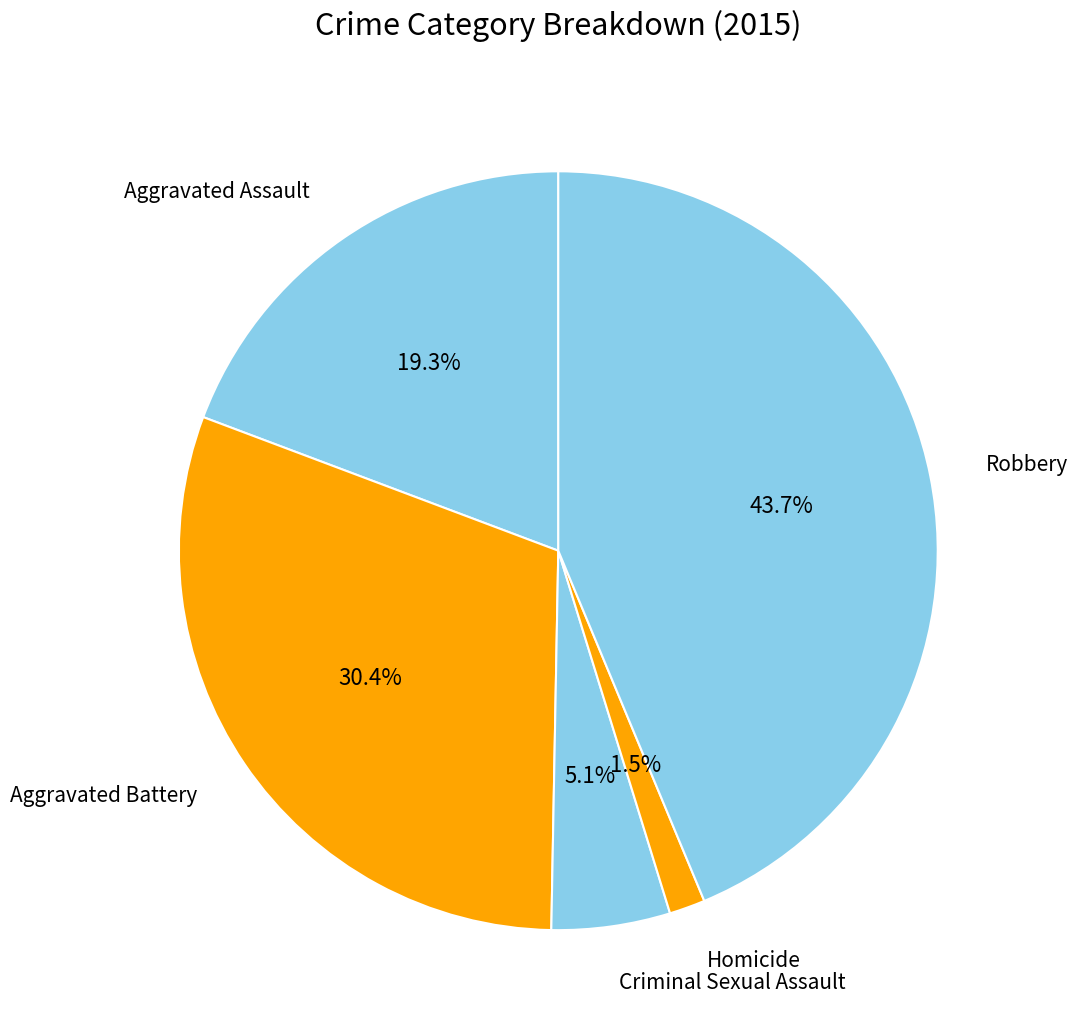

What percentage do Criminal Sexual Assault and Aggravated Battery together represent?

35.5%